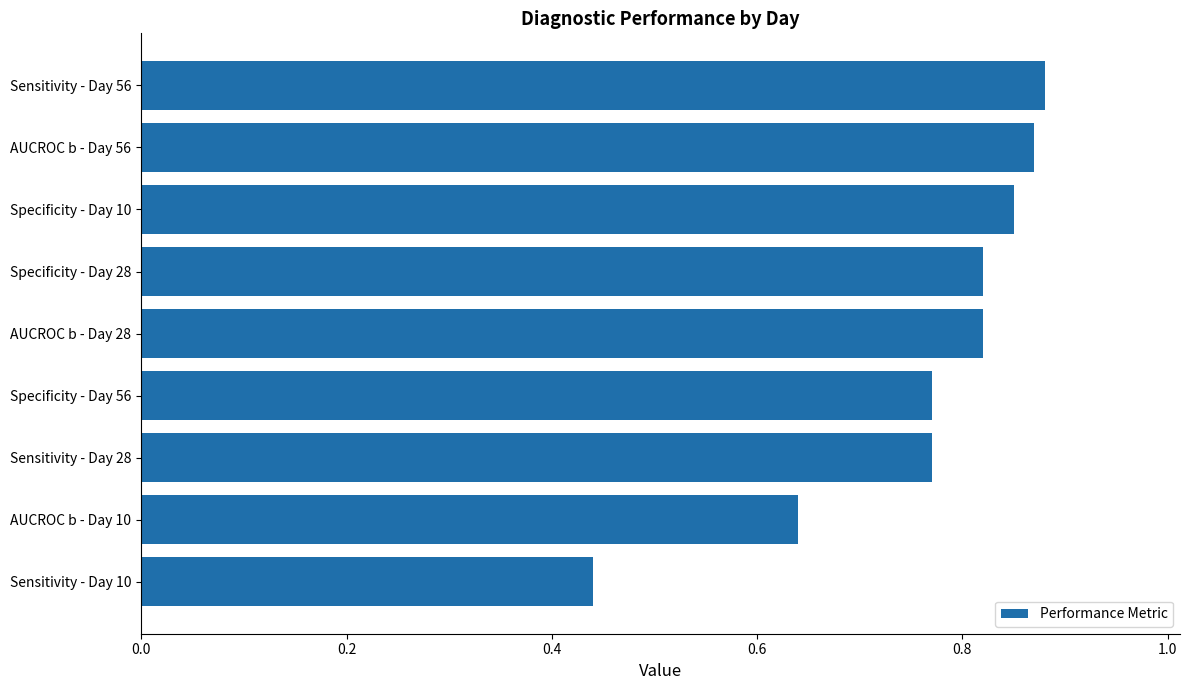

How many bars are there in total?

9